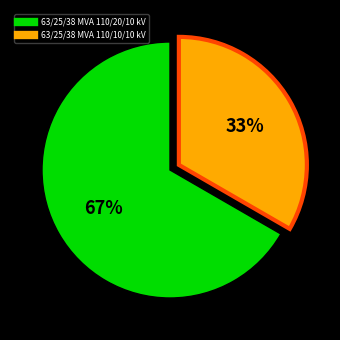

Does 63/25/38 MVA 110/20/10 kV represent more than half of the total?

Yes